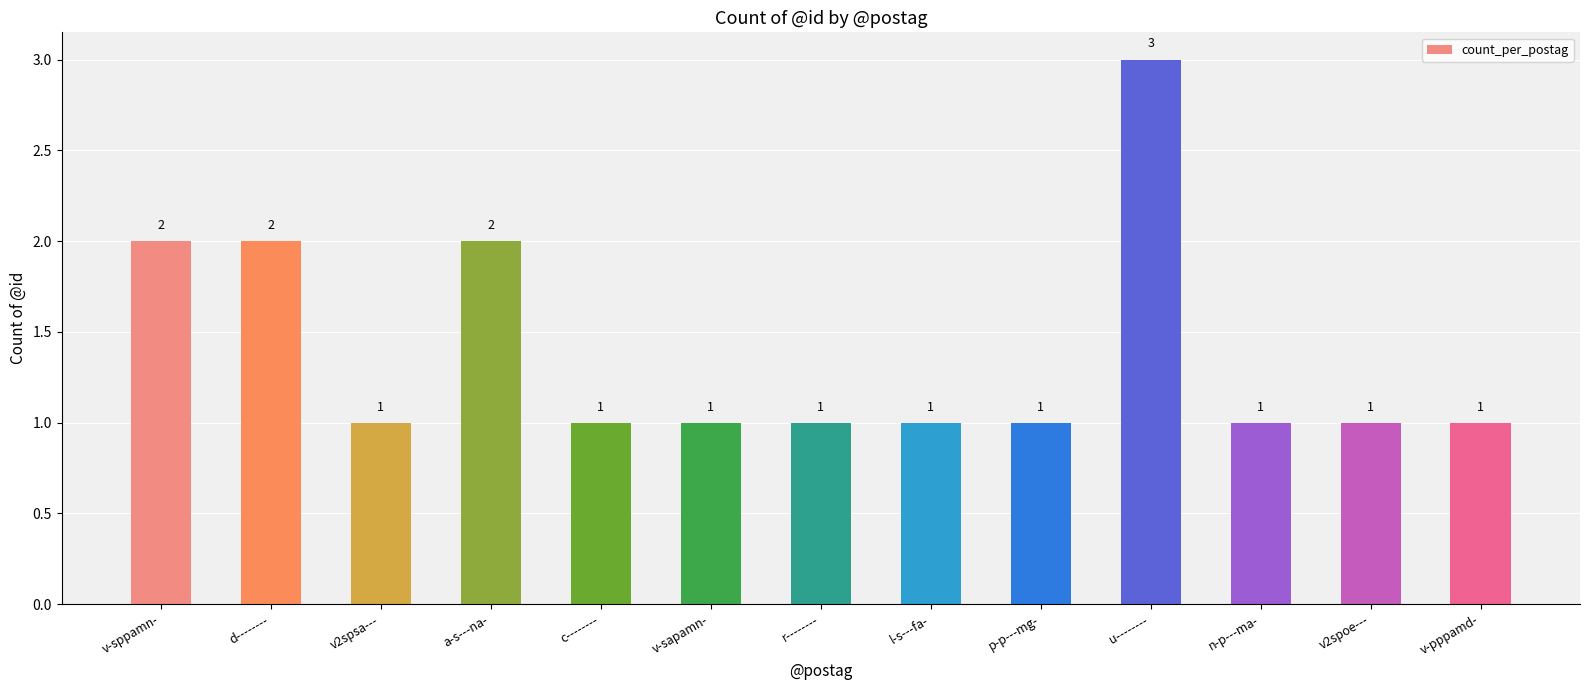

At which category does the chart reach its peak across all series?

u--------